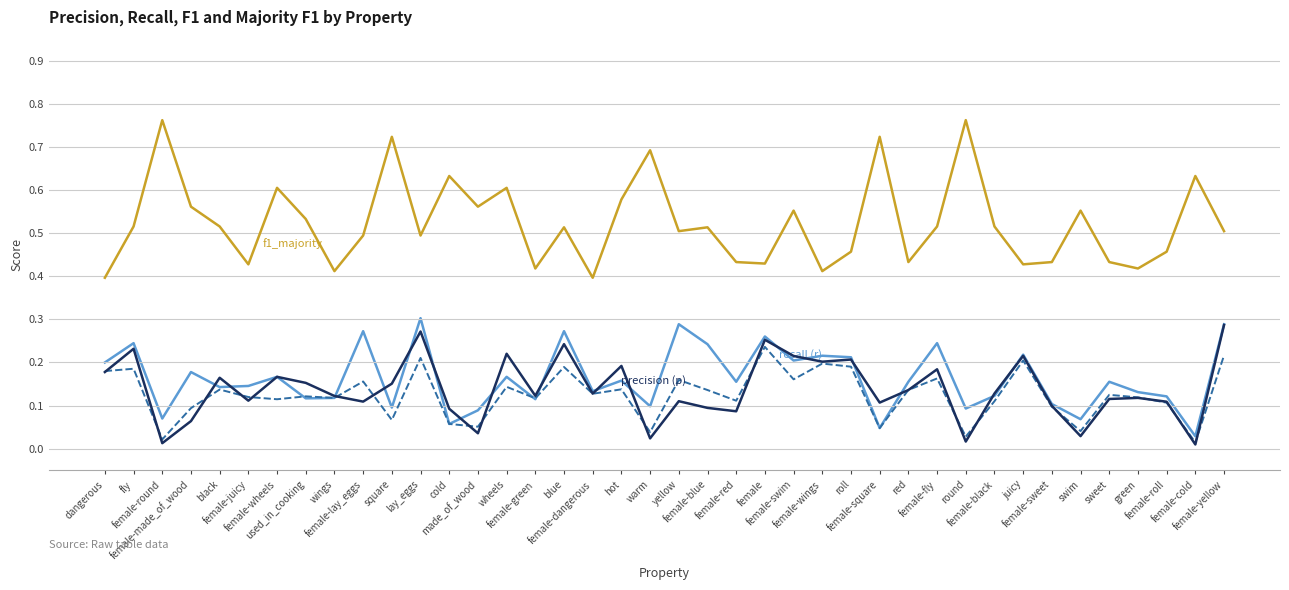

What is the total value across all series at fly?

1.2